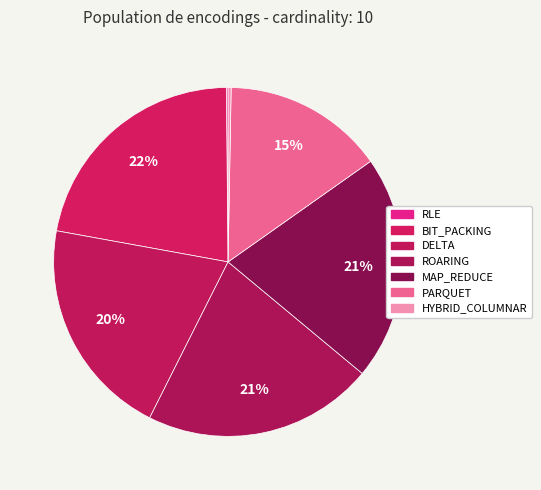

What percentage is the BIT_PACKING slice, to the nearest percent?

22%